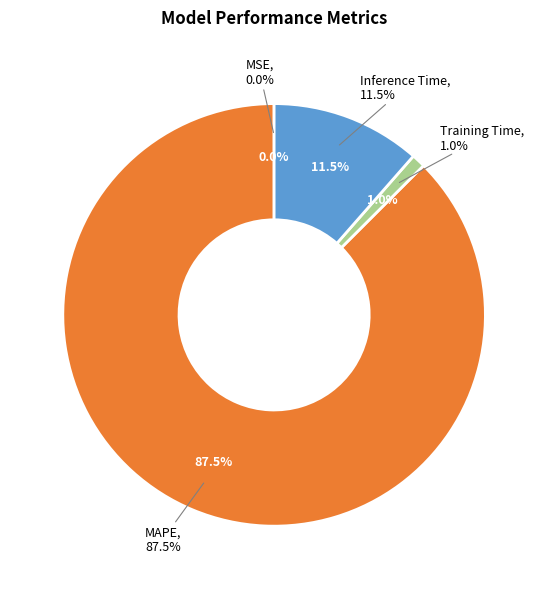

To the nearest percent, what is the combined percentage of MAPE and MSE?

87%